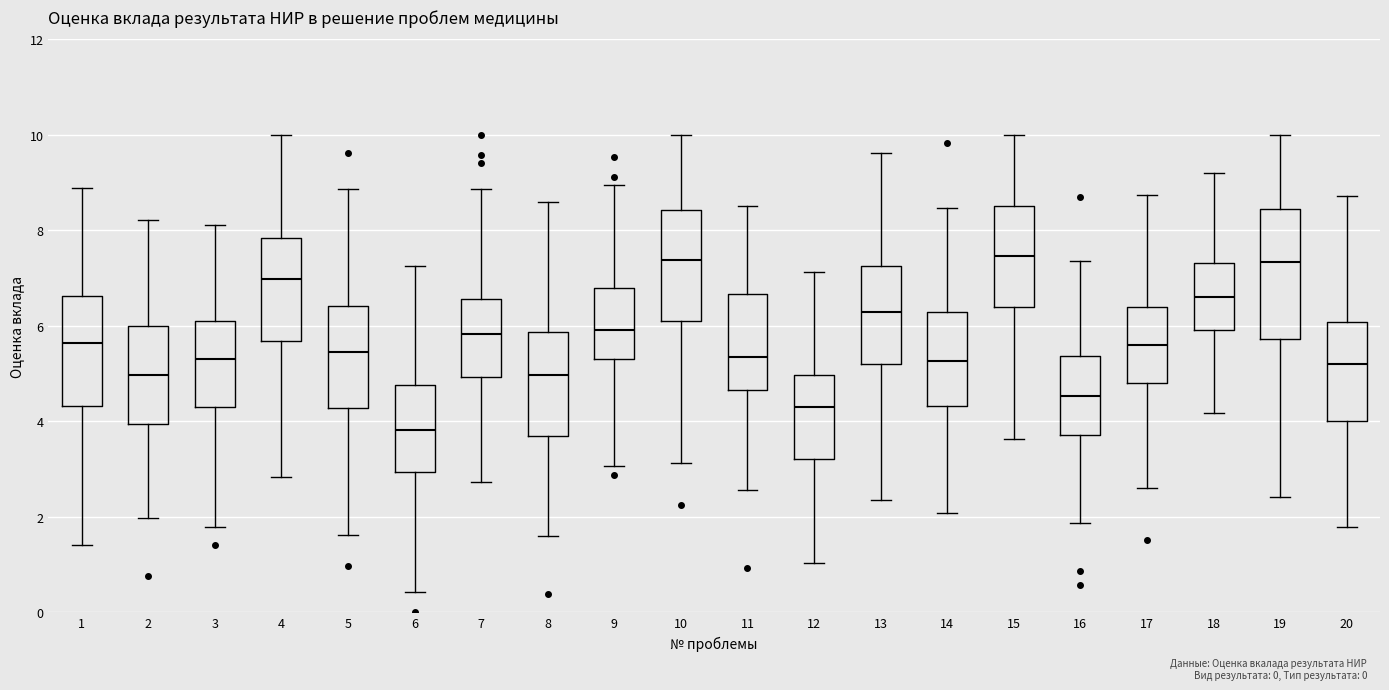

Reading left to right, read every box against the y-axis: the position of its median line, the range the box covers, and the ends of its whiskers. The values are not printed on the chart, so give them approximately, as read against the axis.

1: median 5.6, box 4.4 to 6.6, whiskers 1.4 to 8.8
2: median 5.0, box 4.0 to 6.0, whiskers 2.0 to 8.2
3: median 5.2, box 4.2 to 6.2, whiskers 1.8 to 8.2
4: median 7.0, box 5.6 to 7.8, whiskers 2.8 to 10.0
5: median 5.4, box 4.2 to 6.4, whiskers 1.6 to 8.8
6: median 3.8, box 3.0 to 4.8, whiskers 0.4 to 7.2
7: median 5.8, box 5.0 to 6.6, whiskers 2.8 to 8.8
8: median 5.0, box 3.8 to 5.8, whiskers 1.6 to 8.6
9: median 6.0, box 5.2 to 6.8, whiskers 3.0 to 9.0
10: median 7.4, box 6.2 to 8.4, whiskers 3.2 to 10.0
11: median 5.4, box 4.6 to 6.6, whiskers 2.6 to 8.6
12: median 4.2, box 3.2 to 5.0, whiskers 1.0 to 7.2
13: median 6.2, box 5.2 to 7.2, whiskers 2.4 to 9.6
14: median 5.2, box 4.4 to 6.2, whiskers 2.0 to 8.4
15: median 7.4, box 6.4 to 8.6, whiskers 3.6 to 10.0
16: median 4.6, box 3.8 to 5.4, whiskers 1.8 to 7.4
17: median 5.6, box 4.8 to 6.4, whiskers 2.6 to 8.8
18: median 6.6, box 6.0 to 7.4, whiskers 4.2 to 9.2
19: median 7.4, box 5.8 to 8.4, whiskers 2.4 to 10.0
20: median 5.2, box 4.0 to 6.0, whiskers 1.8 to 8.8